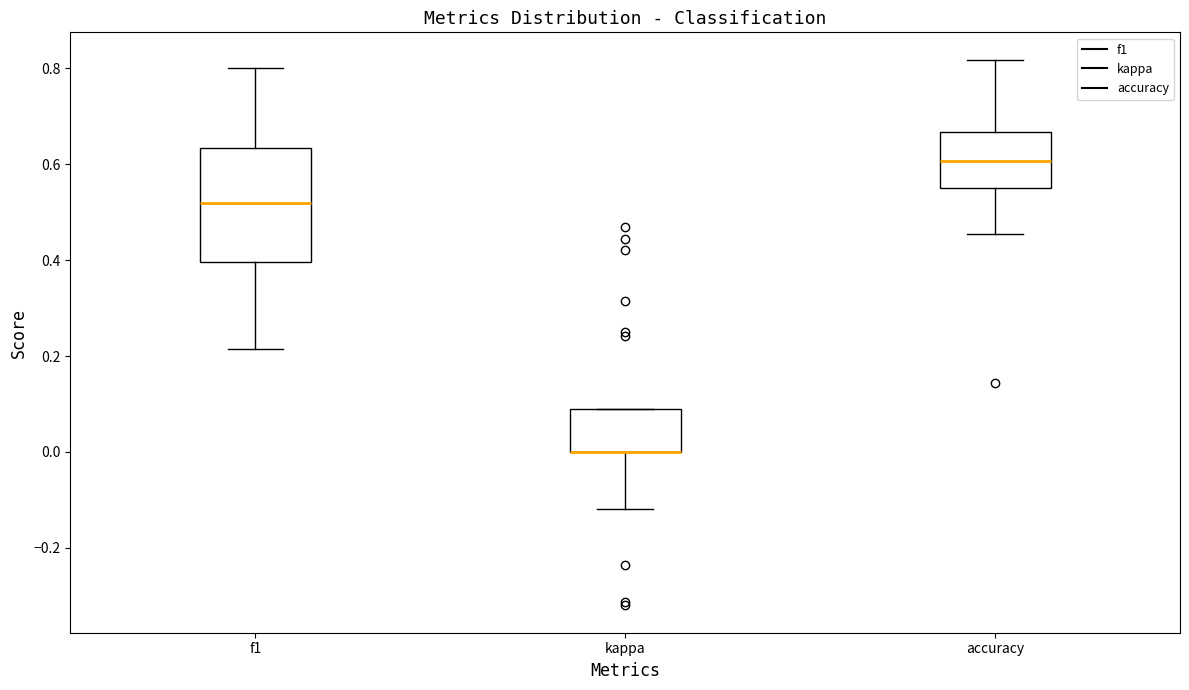

Where does the lower whisker of the box for kappa end on the y-axis? The values are not printed on the chart, so give them approximately, as read against the axis.

-0.12